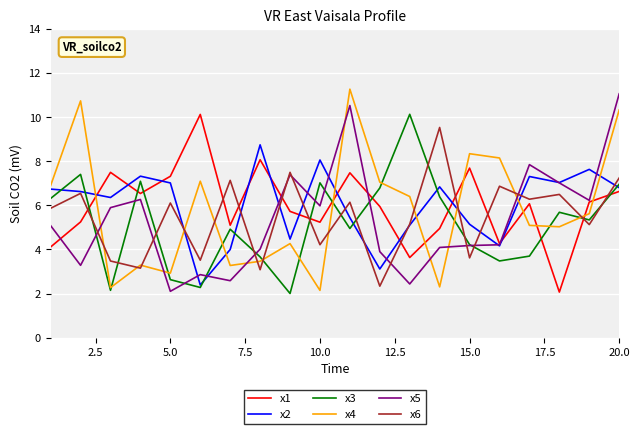

Which series ends up on top after the final intersection of x3 and x1?

x3